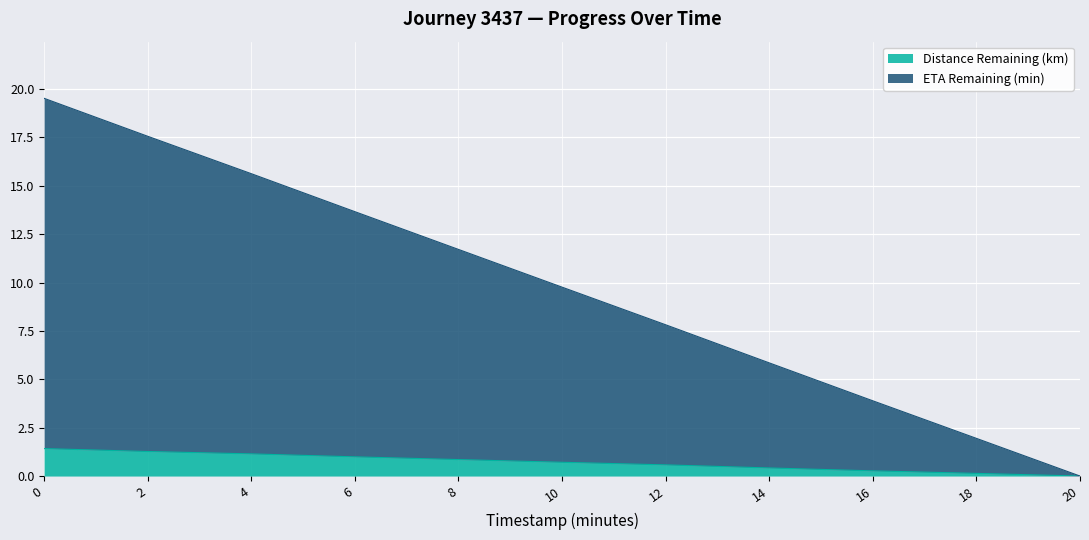

How many values in the Distance Remaining (km) series exceed 0?

10